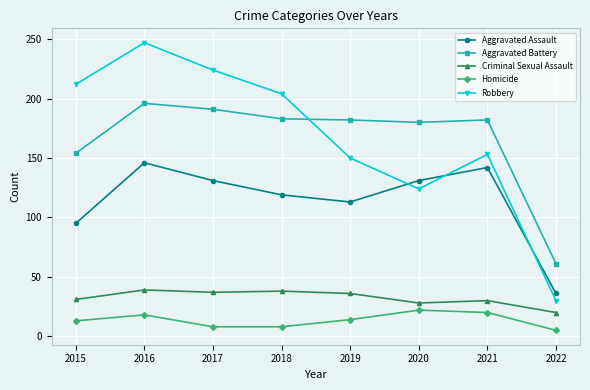

At how many categories does at least one series exceed 226?

1